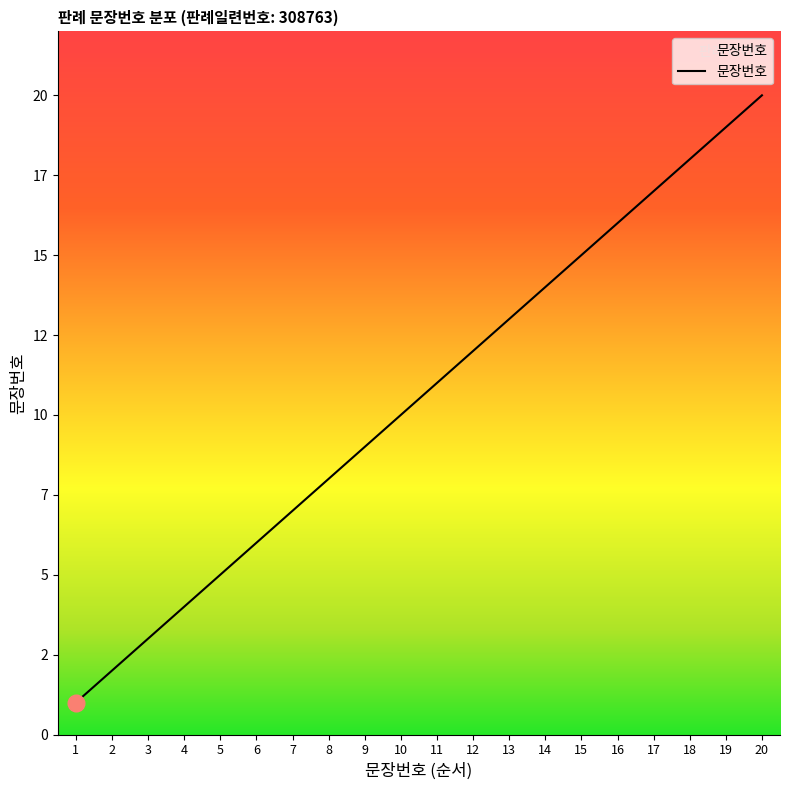

What is the difference between the maximum and minimum values?

19